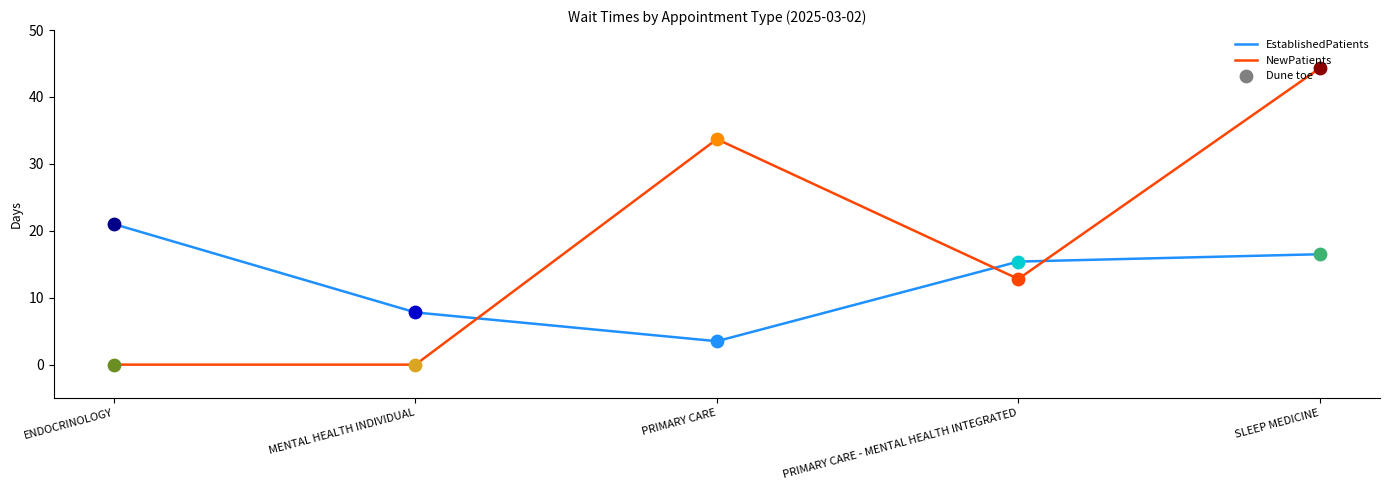

At which category is the sum across all series the highest?

SLEEP MEDICINE